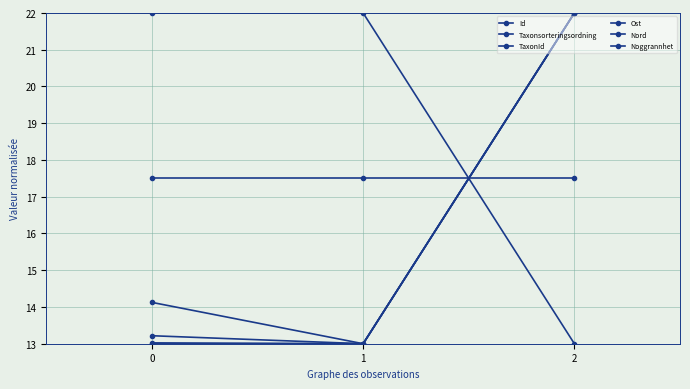

How many values in the Ost series are below 22?

1